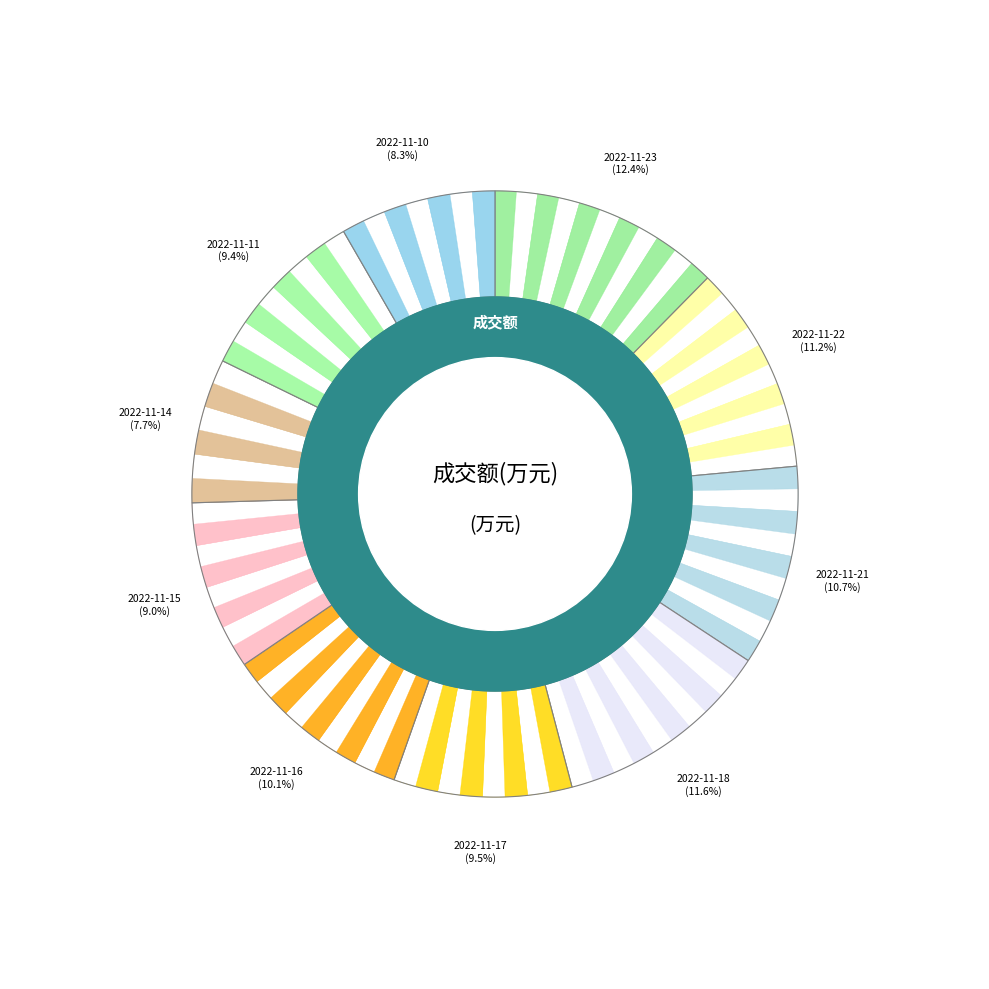

How many segments does this pie chart have?

10